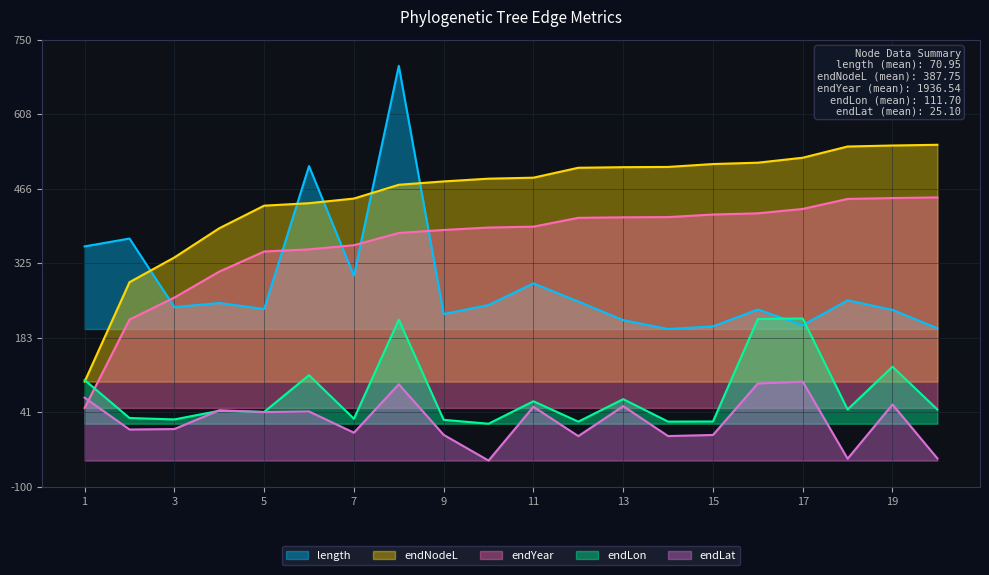

Reading left to right, extract all data points from this chart.

length: 356.9	371.9	241.6	249.4	237.9	509.5	301.2	700.0	228.4	245.6	286.7	252.2	216.8	200.0	205.0	237.0	207.2	254.6	236.3	201.5
endNodeL: 100.0	289.0	335.9	391.4	434.4	439.1	447.9	474.0	480.4	485.7	487.5	506.4	507.5	508.0	513.4	516.0	525.4	546.8	548.7	550.0
endYear: 50.0	218.0	259.7	309.0	347.2	351.4	359.2	382.5	388.2	392.8	394.5	411.2	412.2	412.6	417.5	419.8	428.2	447.1	448.8	450.0
endLon: 103.1	30.8	28.2	44.6	42.4	112.2	29.4	217.6	27.4	20.0	62.7	24.0	66.7	24.0	24.3	219.0	220.0	47.1	128.4	47.0
endLat: 69.5	9.0	9.9	45.6	42.2	43.3	3.0	95.0	-1.2	-50.0	52.2	-3.5	53.4	-3.4	-1.4	96.5	100.0	-46.5	56.5	-45.9